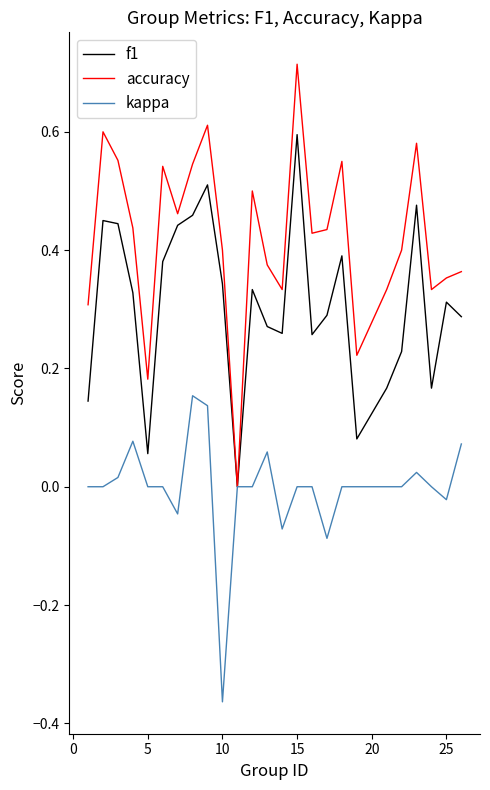

Which series has the largest total across all categories?

accuracy